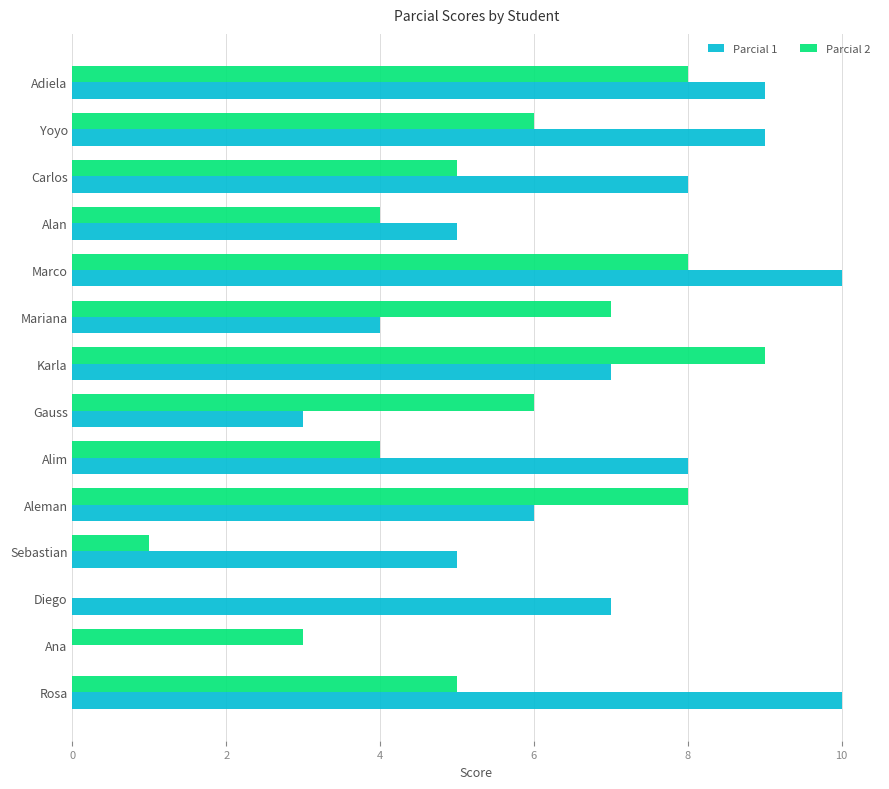

Between Mariana and Alim, which series saw the biggest shift?

Parcial 1